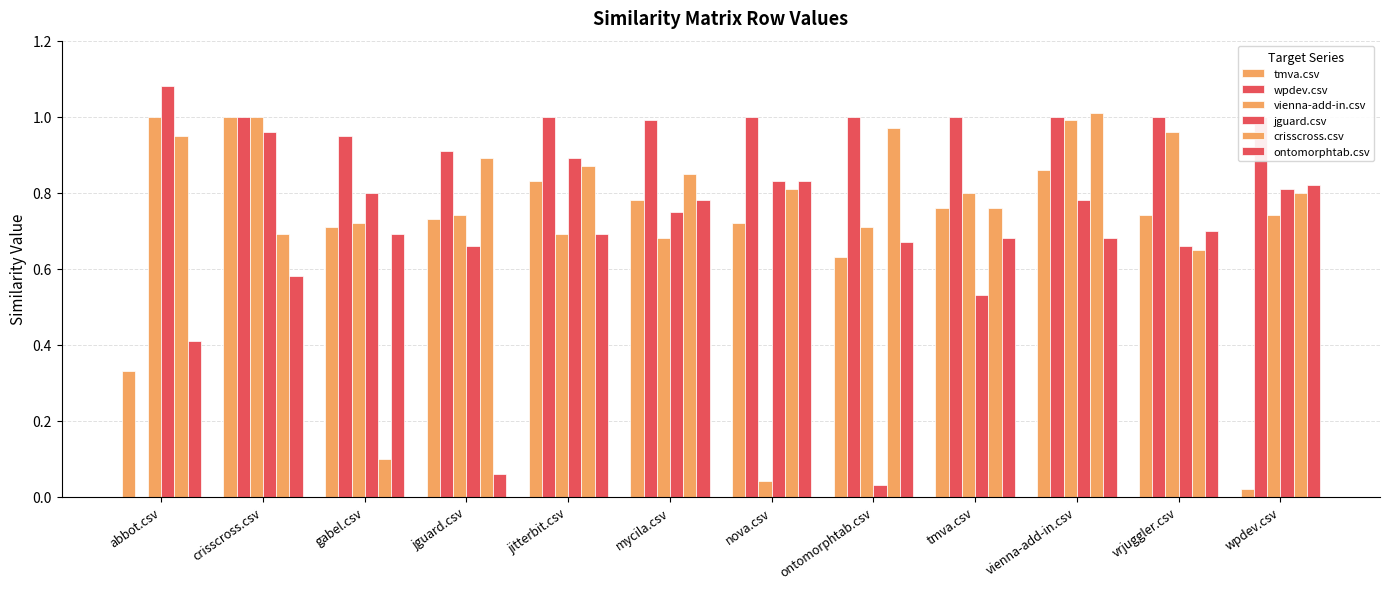

Reading left to right, extract all data points from this chart.

tmva.csv: abbot.csv=0.3	crisscross.csv=1.0	gabel.csv=0.7	jguard.csv=0.7	jitterbit.csv=0.8	mycila.csv=0.8	nova.csv=0.7	ontomorphtab.csv=0.6	tmva.csv=0.8	vienna-add-in.csv=0.9	vrjuggler.csv=0.7	wpdev.csv=0.0
wpdev.csv: abbot.csv=0.0	crisscross.csv=1.0	gabel.csv=0.9	jguard.csv=0.9	jitterbit.csv=1.0	mycila.csv=1.0	nova.csv=1.0	ontomorphtab.csv=1.0	tmva.csv=1.0	vienna-add-in.csv=1.0	vrjuggler.csv=1.0	wpdev.csv=1.0
vienna-add-in.csv: abbot.csv=1.0	crisscross.csv=1.0	gabel.csv=0.7	jguard.csv=0.7	jitterbit.csv=0.7	mycila.csv=0.7	nova.csv=0.0	ontomorphtab.csv=0.7	tmva.csv=0.8	vienna-add-in.csv=1.0	vrjuggler.csv=1.0	wpdev.csv=0.7
jguard.csv: abbot.csv=1.1	crisscross.csv=1.0	gabel.csv=0.8	jguard.csv=0.7	jitterbit.csv=0.9	mycila.csv=0.8	nova.csv=0.8	ontomorphtab.csv=0.0	tmva.csv=0.5	vienna-add-in.csv=0.8	vrjuggler.csv=0.7	wpdev.csv=0.8
crisscross.csv: abbot.csv=0.9	crisscross.csv=0.7	gabel.csv=0.1	jguard.csv=0.9	jitterbit.csv=0.9	mycila.csv=0.8	nova.csv=0.8	ontomorphtab.csv=1.0	tmva.csv=0.8	vienna-add-in.csv=1.0	vrjuggler.csv=0.7	wpdev.csv=0.8
ontomorphtab.csv: abbot.csv=0.4	crisscross.csv=0.6	gabel.csv=0.7	jguard.csv=0.1	jitterbit.csv=0.7	mycila.csv=0.8	nova.csv=0.8	ontomorphtab.csv=0.7	tmva.csv=0.7	vienna-add-in.csv=0.7	vrjuggler.csv=0.7	wpdev.csv=0.8